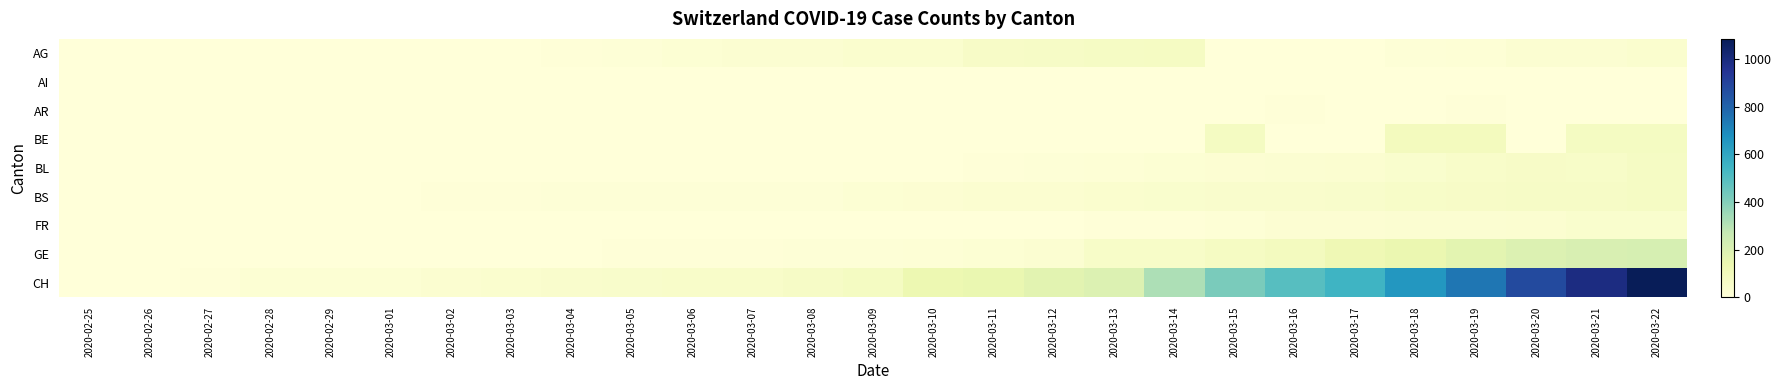

What is the greatest value displayed?

1084